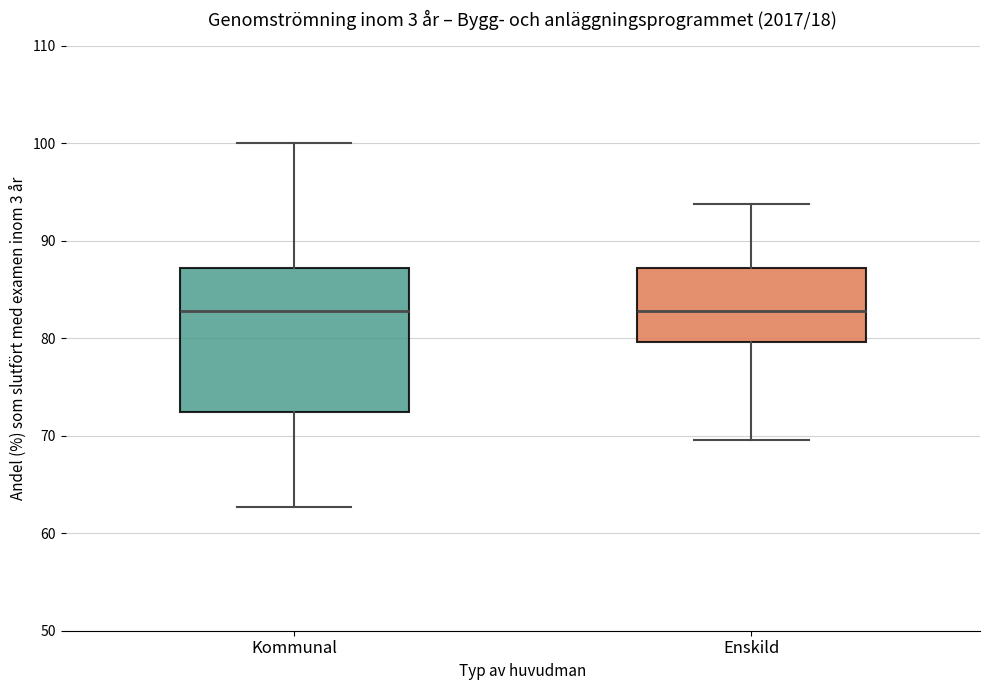

Reading left to right, read every box against the y-axis: the position of its median line, the range the box covers, and the ends of its whiskers. The values are not printed on the chart, so give them approximately, as read against the axis.

Kommunal: median 83, box 72 to 87, whiskers 63 to 100
Enskild: median 83, box 80 to 87, whiskers 70 to 94